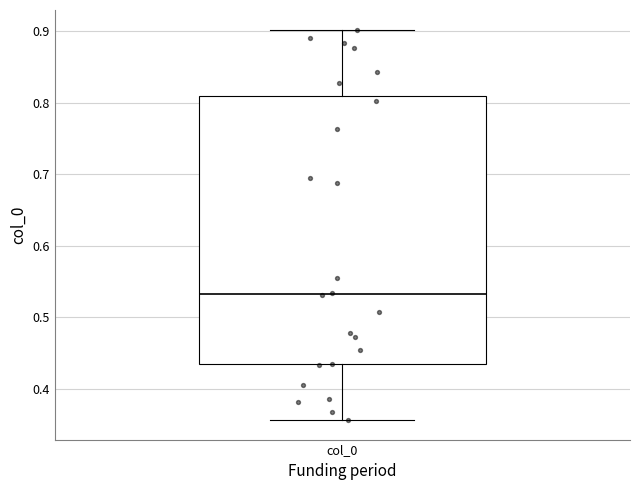

Transcribe this box plot: give where the median line is, the range the box spans, and where the two whiskers end, as read against the y-axis. The values are not printed on the chart, so give them approximately, as read against the axis.

median 0.53, box 0.43 to 0.81, whiskers 0.36 to 0.90